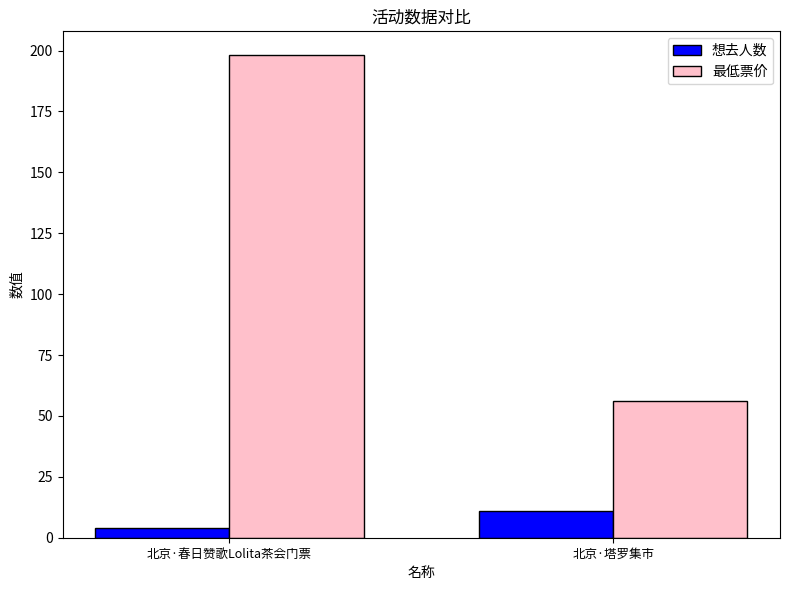

What is the sum of all 最低票价 values?

254